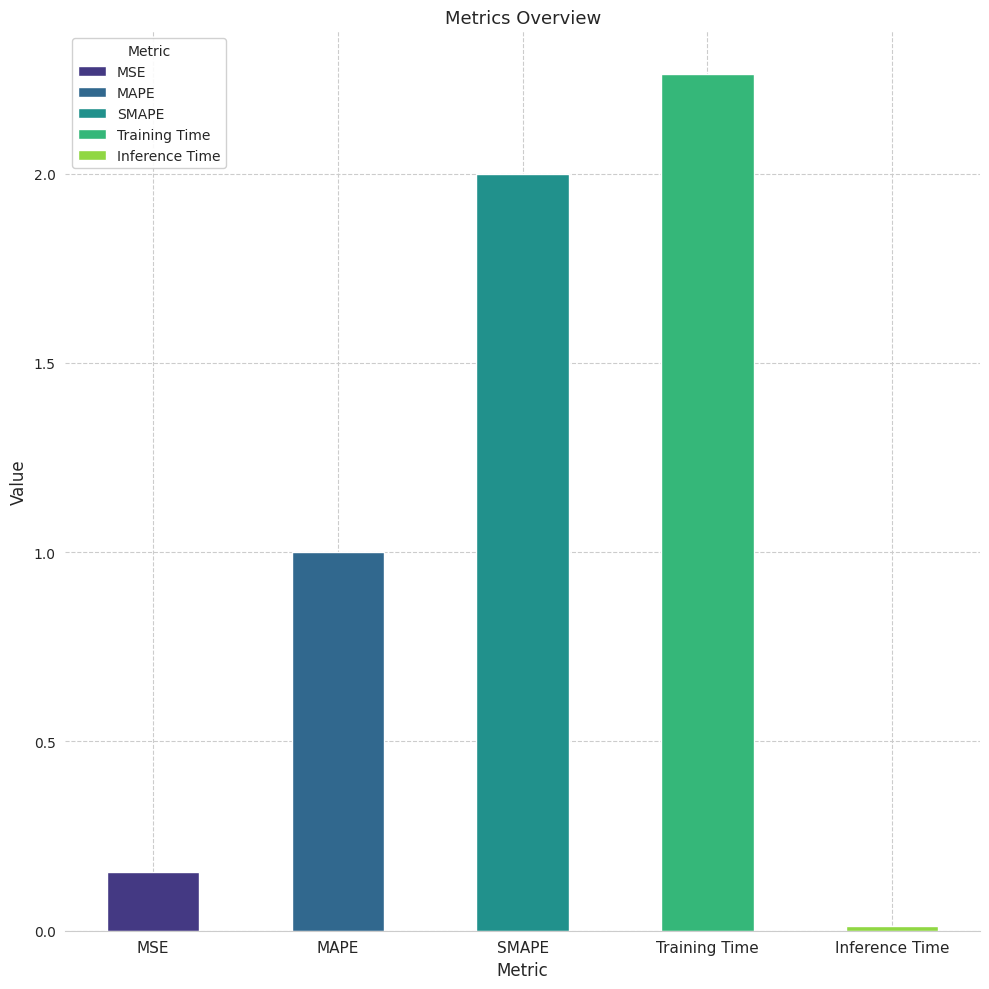

Which category has the highest value across all series?

Training Time